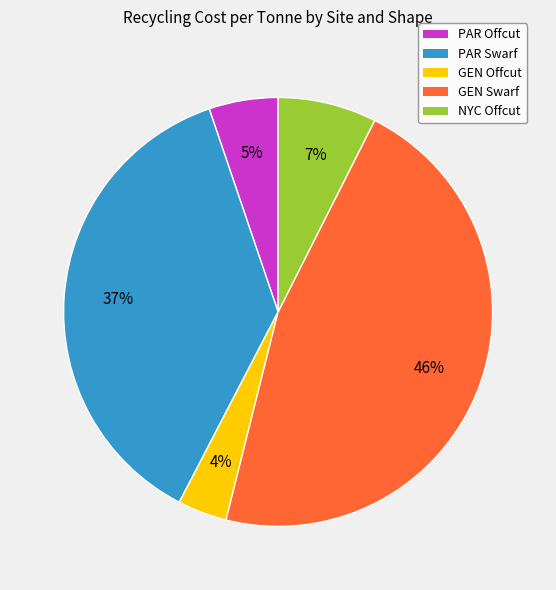

To the nearest percent, what percentage of the pie is PAR Offcut?

5%